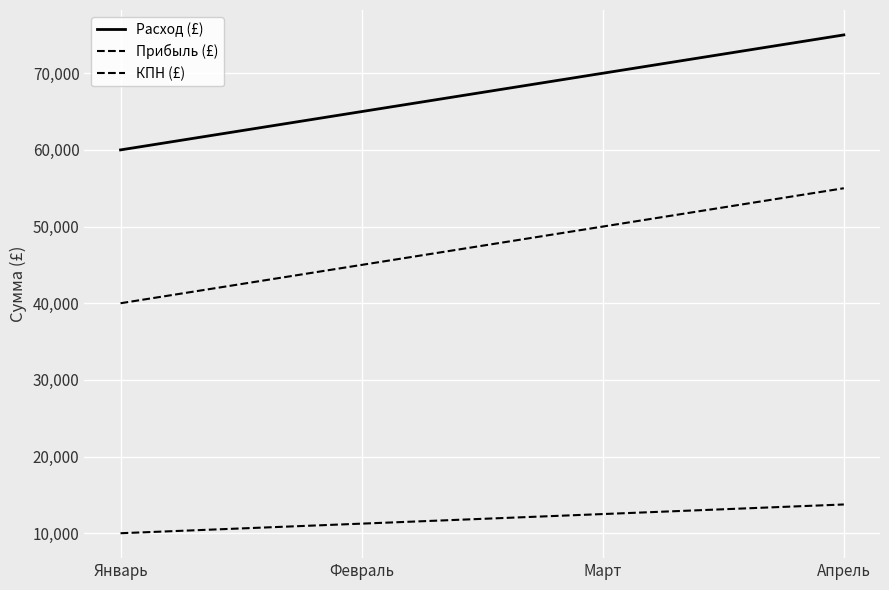

How many lines are shown in the chart?

3